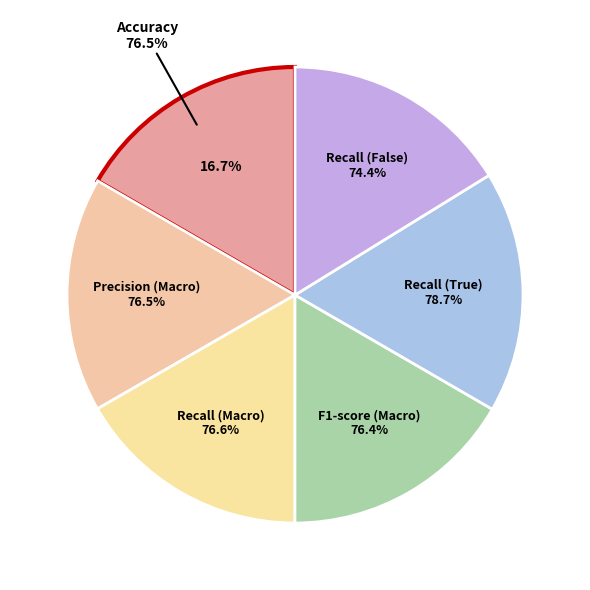

Is there any slice that represents more than half of the pie?

No